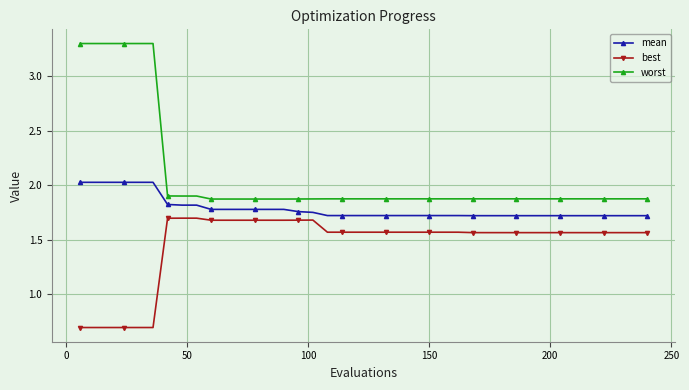

Rank the series by their maximum value, from highest to lowest.

worst, mean, best